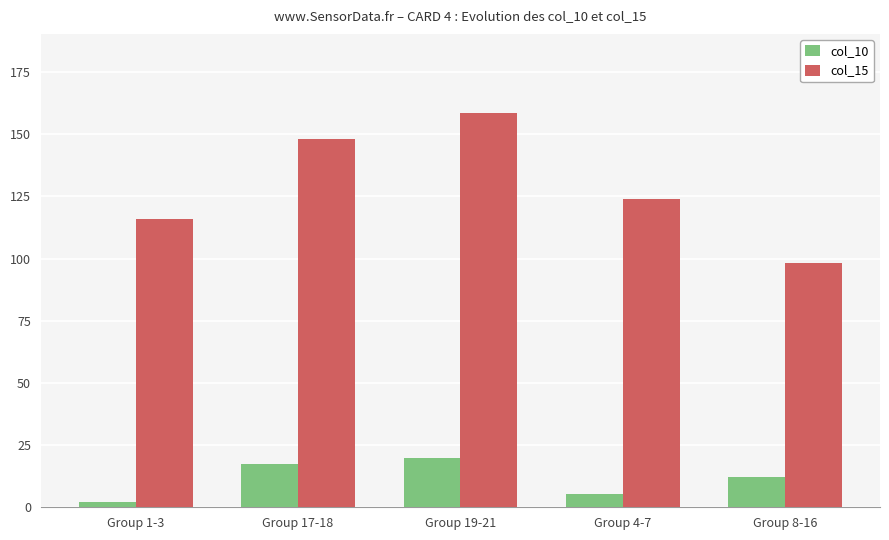

List the series in order of their peak value, highest first.

col_15, col_10